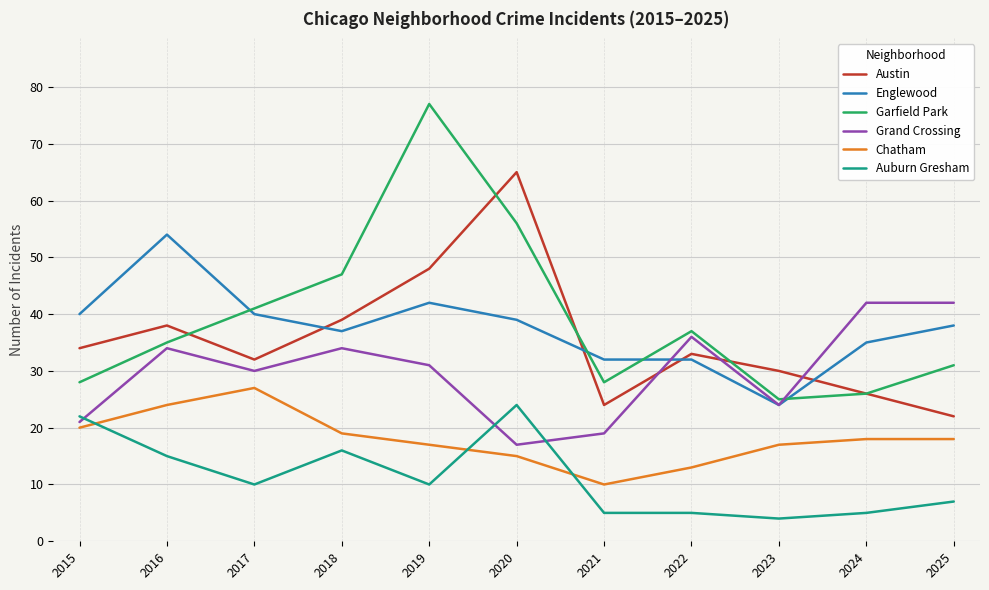

What is the total value across all series at 2023?

124